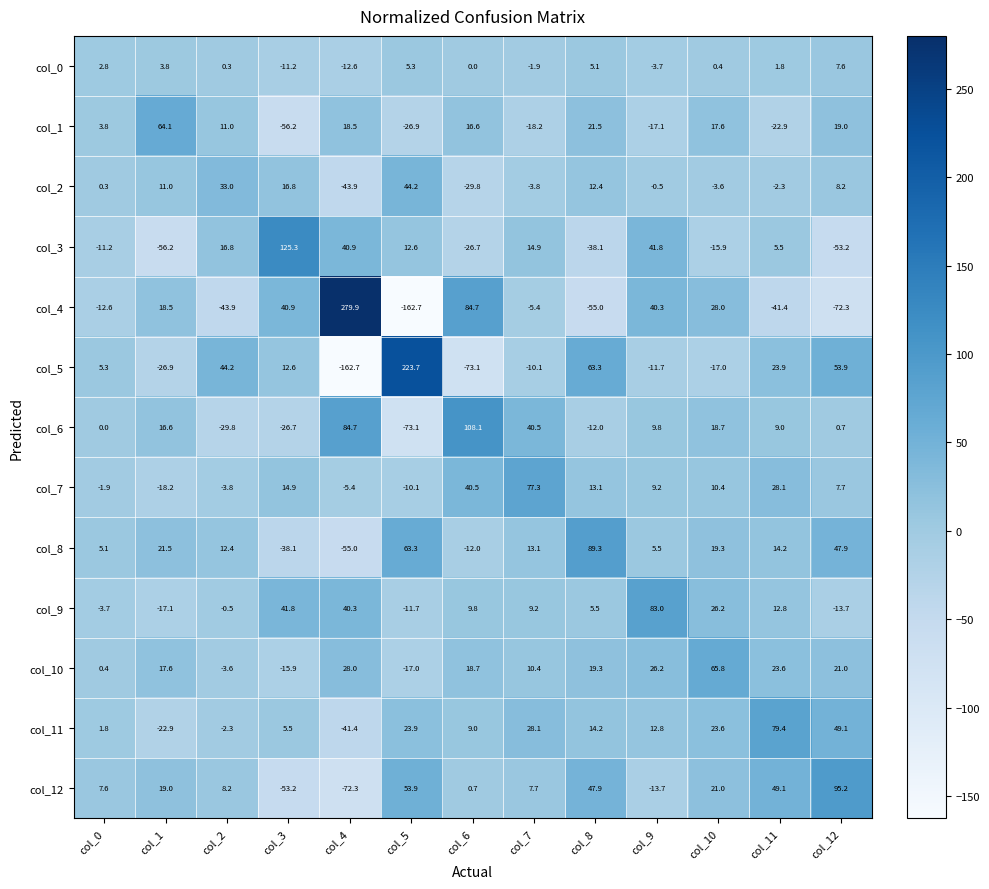

Which series has the largest total across all categories?

col_10